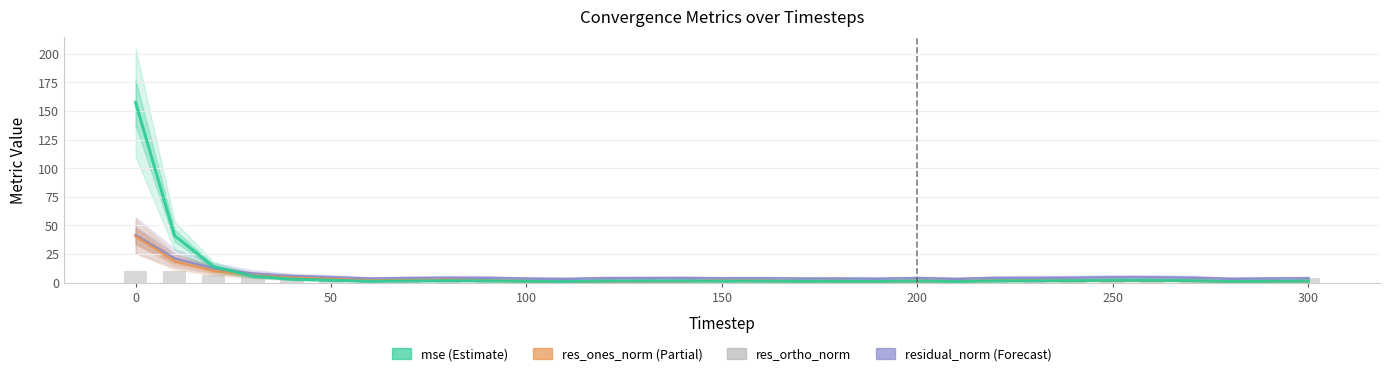

Which series has the largest total across all categories?

mse